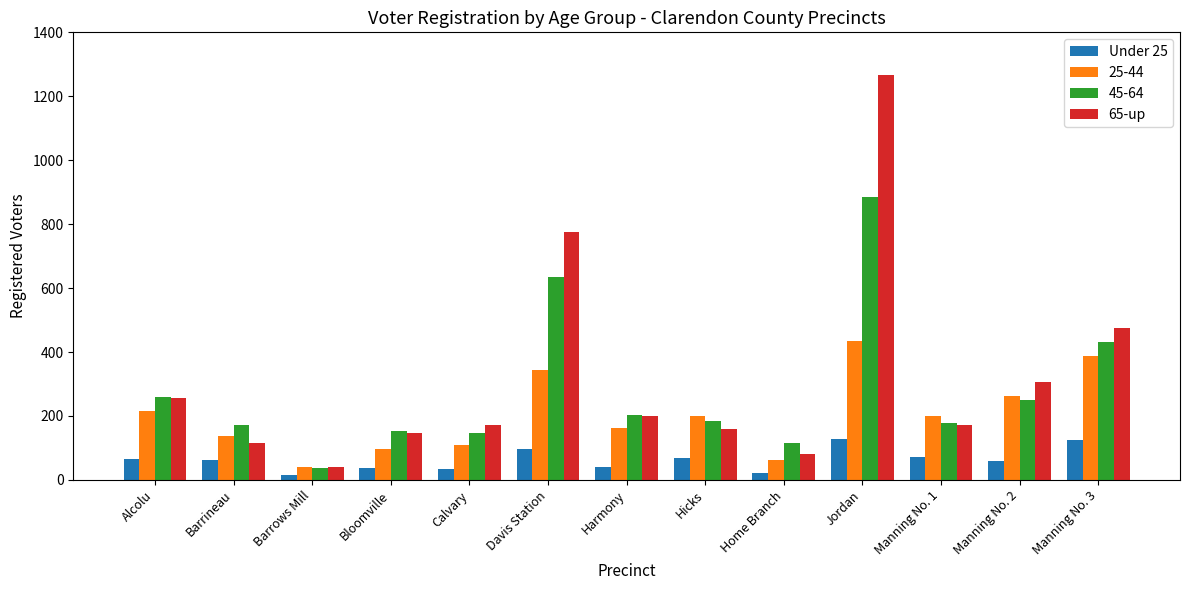

The 65-up series shows 168 at Manning No. 2. True or false?

False